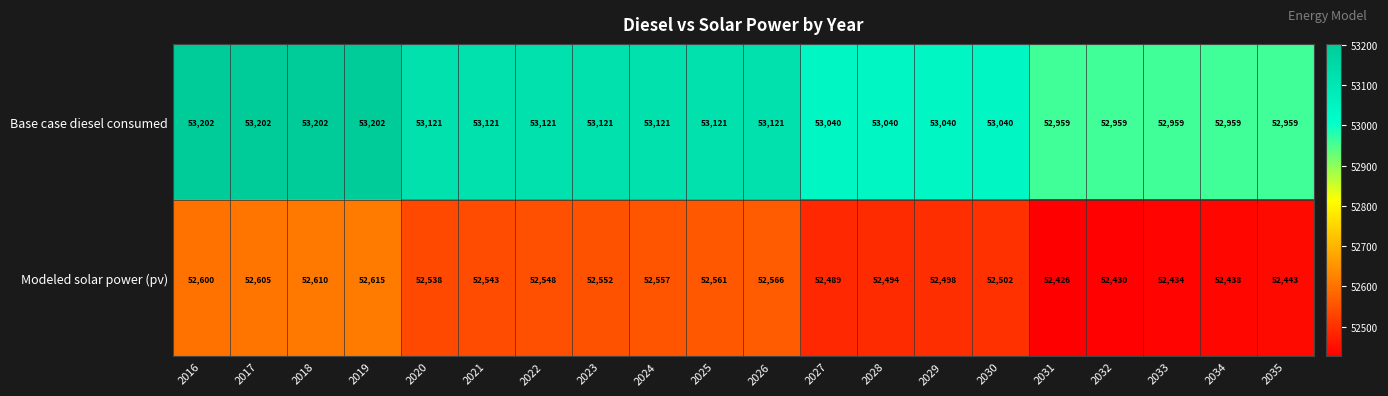

What is the smallest value displayed?

52426